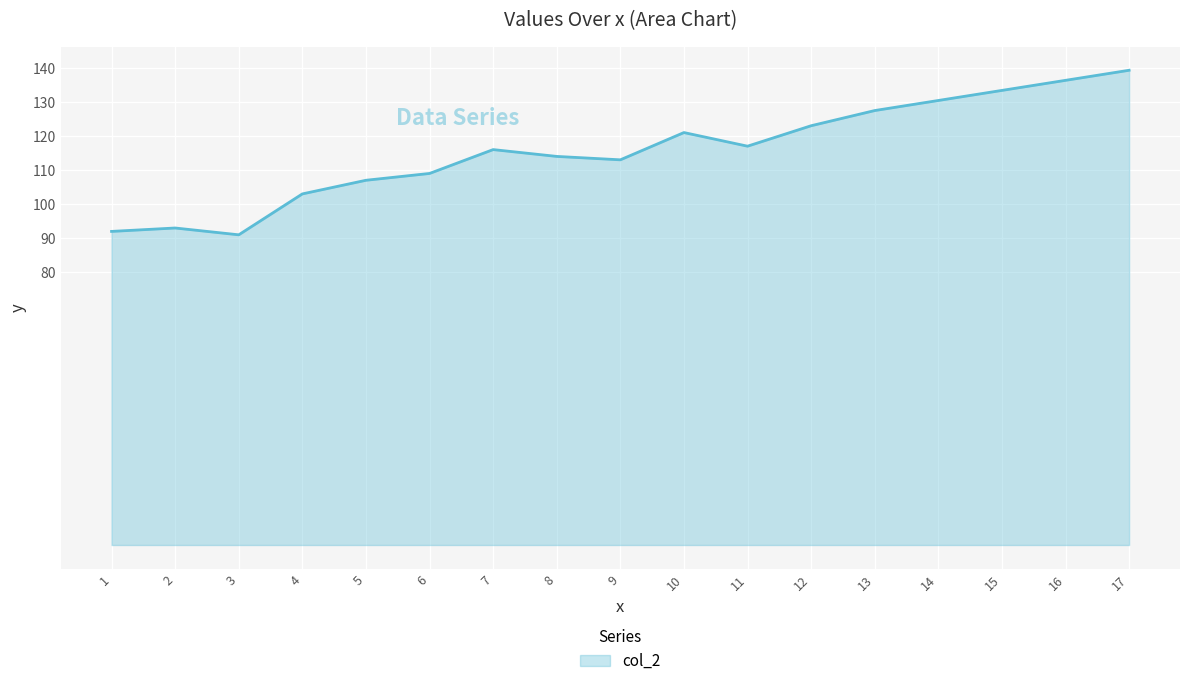

What is the smallest value displayed?

91.0